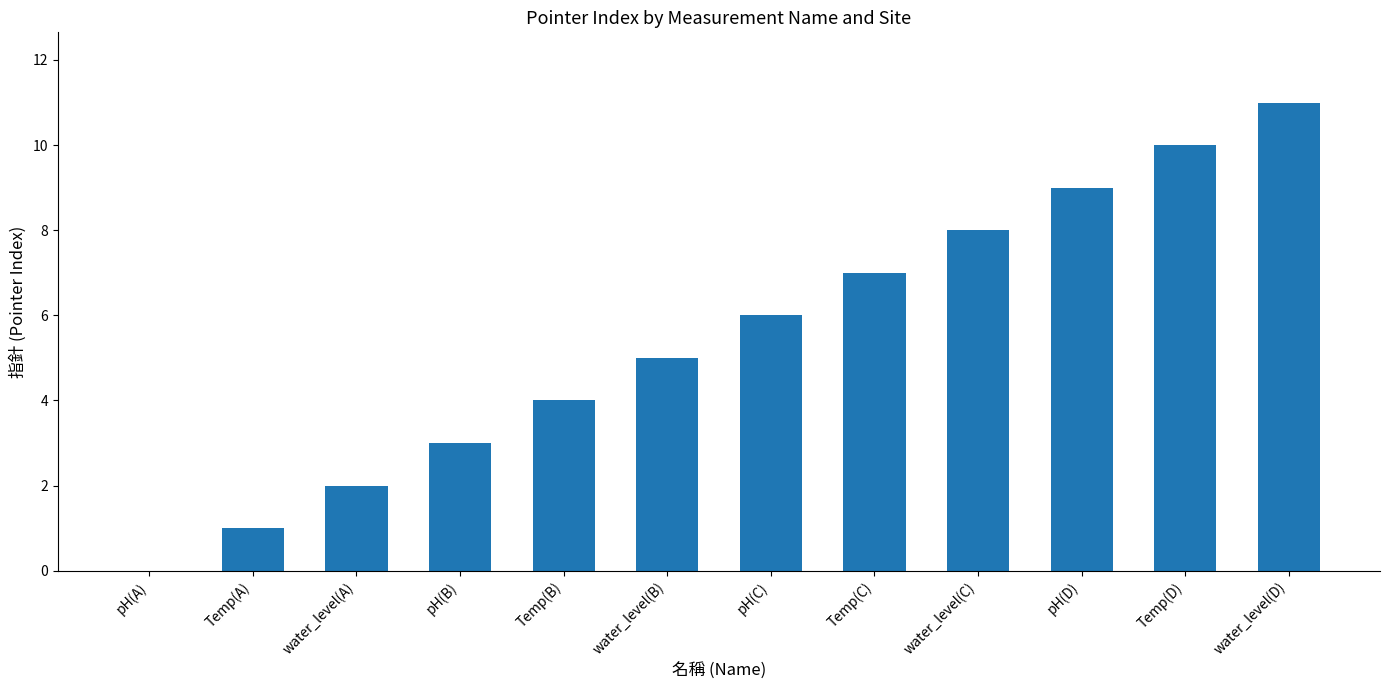

How many data points does each series have?

12